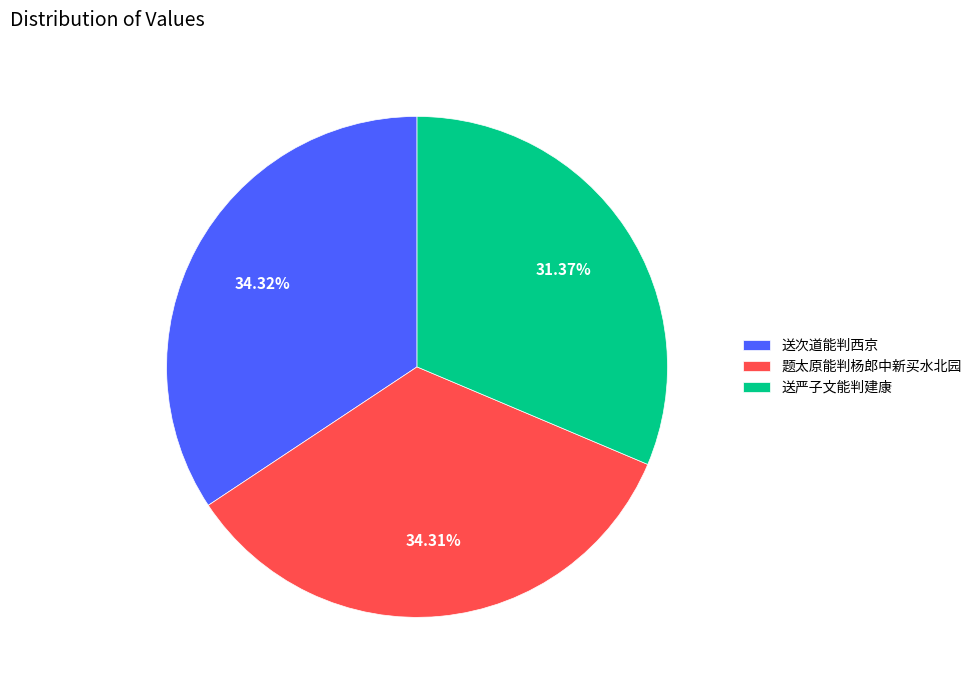

Count the number of slices in the pie.

3